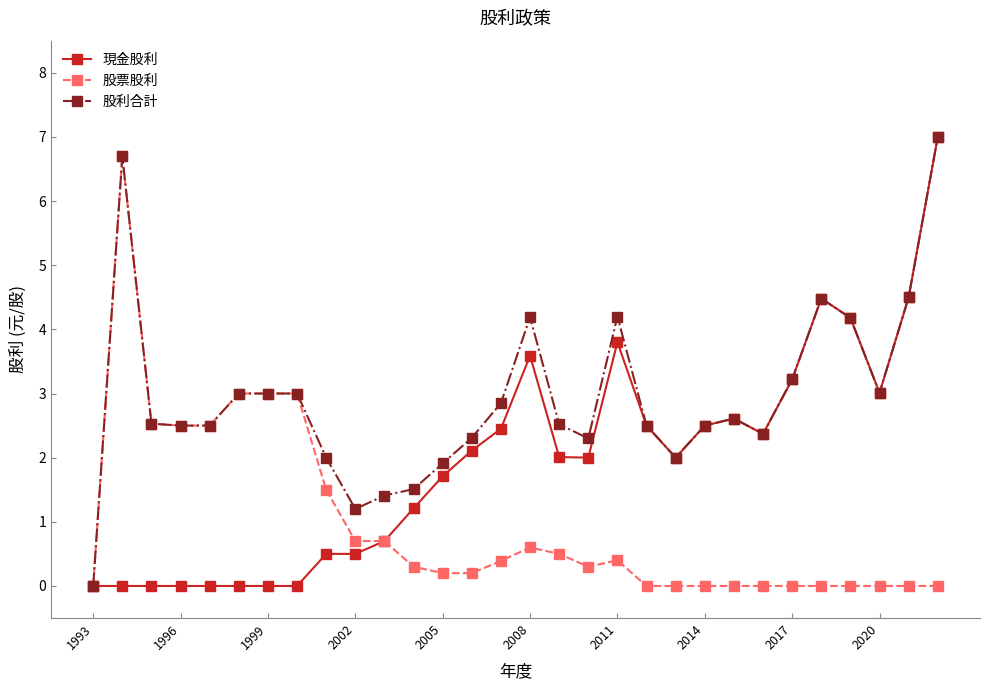

True or false: 股票股利 has more than 2 points higher than both neighbors.

True